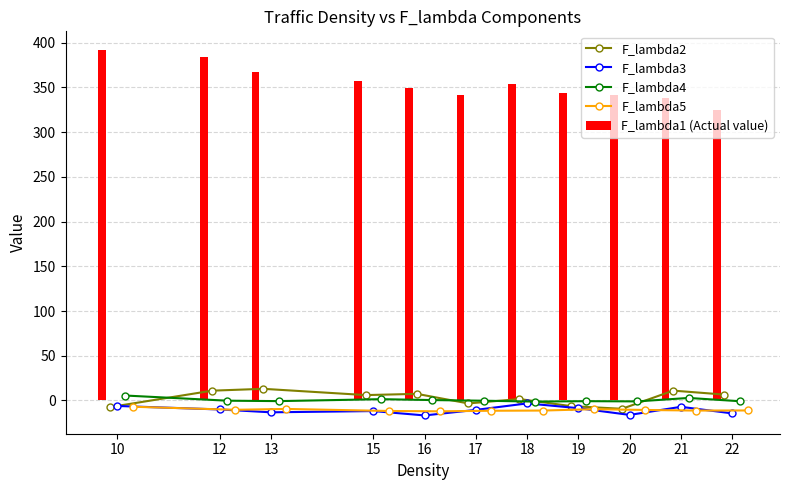

What is the difference between the maximum and minimum values in the F_lambda1 (Actual value) series?

67.2